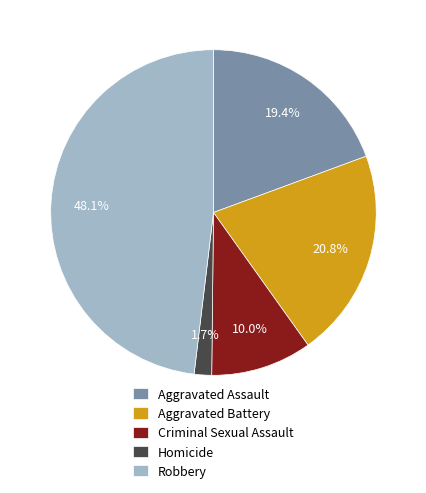

What is the largest slice in the pie chart?

Robbery